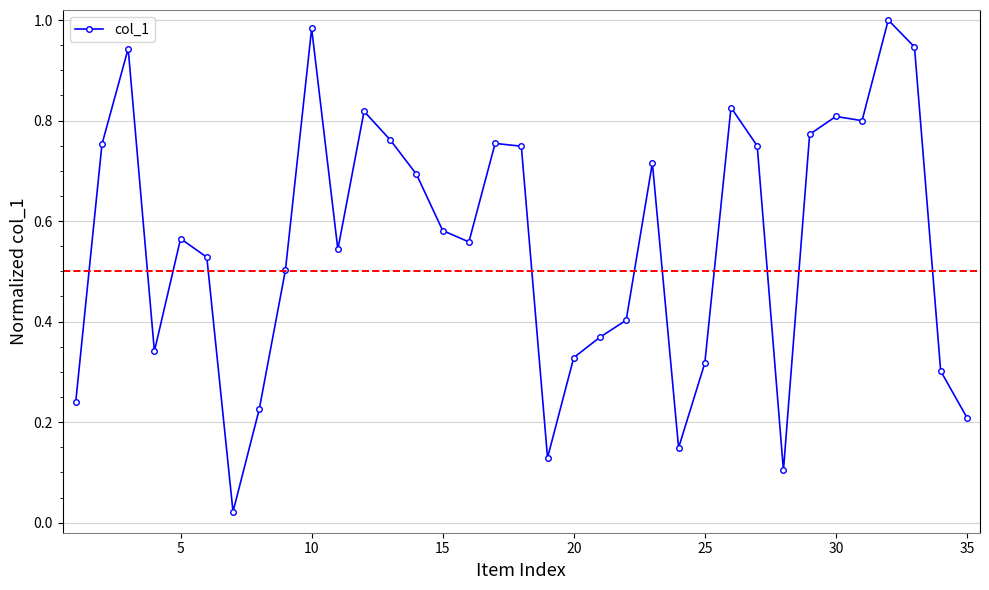

True or false: the data has more than 1 interior local peaks.

True